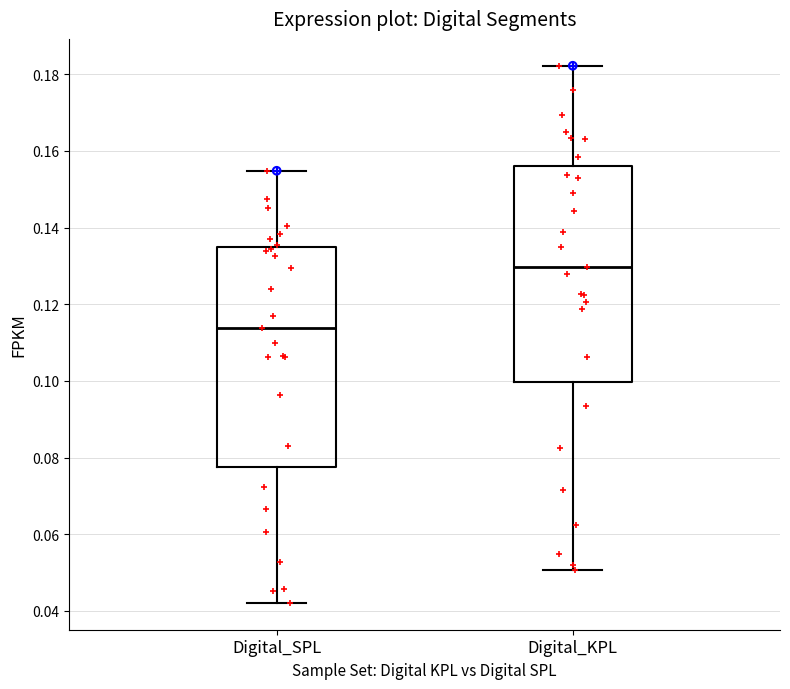

Where does the median line of the box for Digital_KPL sit on the y-axis? The values are not printed on the chart, so give them approximately, as read against the axis.

0.130